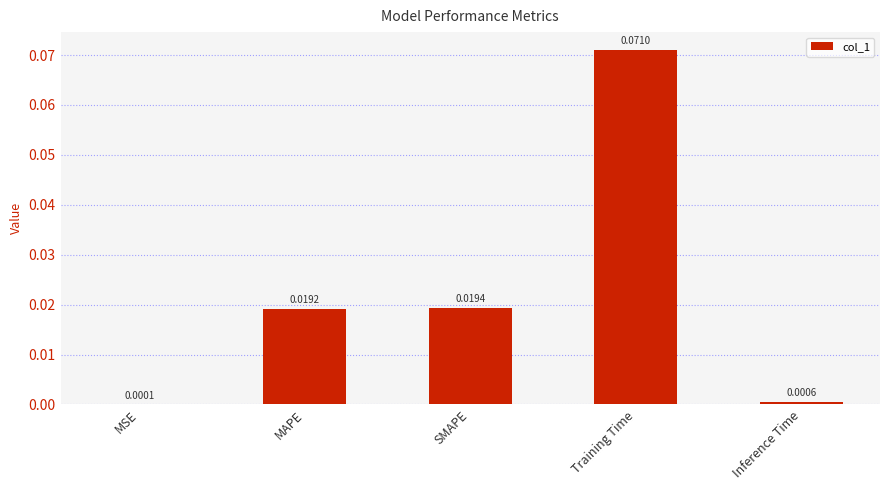

Where is the data nearest to the value 0?

MSE